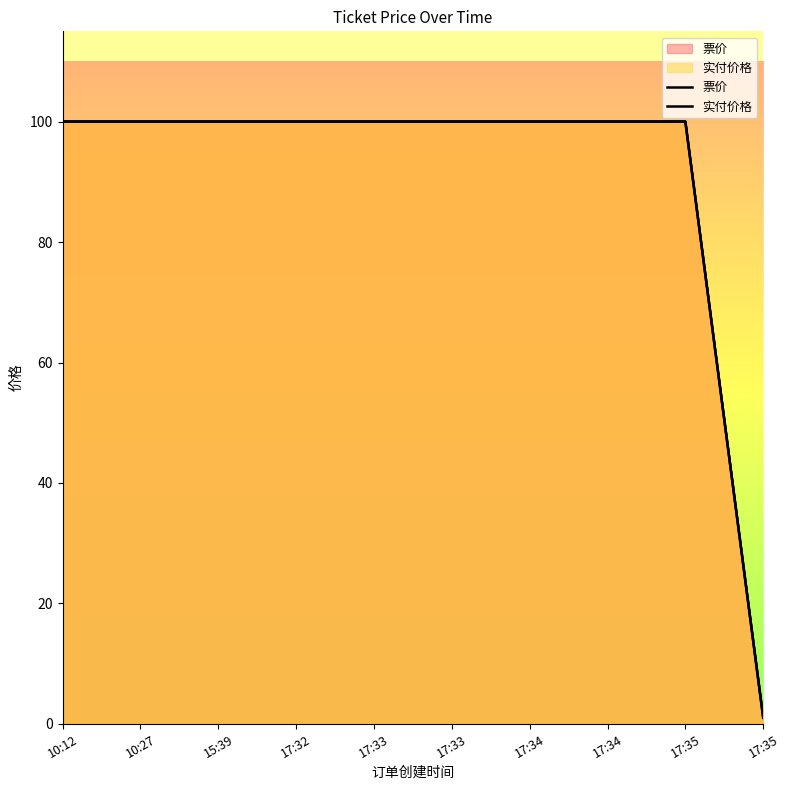

Reading left to right, list all the values displayed in this chart.

票价: 10:12=100	10:27=100	15:39=100	17:32=100	17:33=100	17:33=100	17:34=100	17:34=100	17:35=100	17:35=1
实付价格: 10:12=100	10:27=100	15:39=100	17:32=100	17:33=100	17:33=100	17:34=100	17:34=100	17:35=100	17:35=1